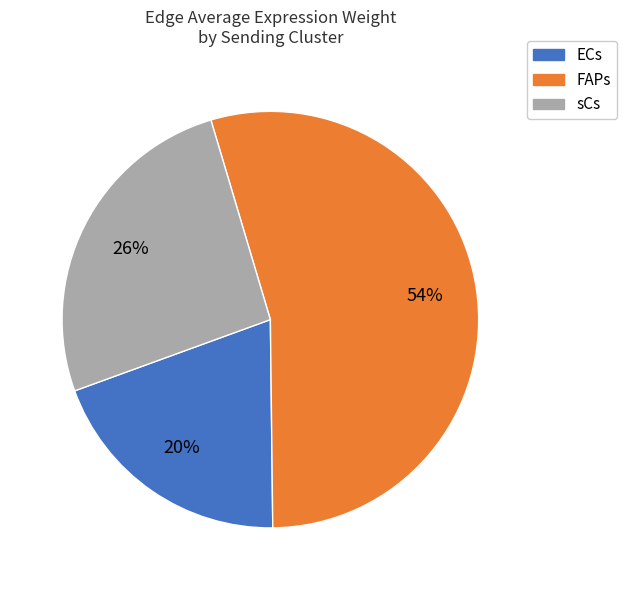

To the nearest percent, what is the average slice percentage?

33%